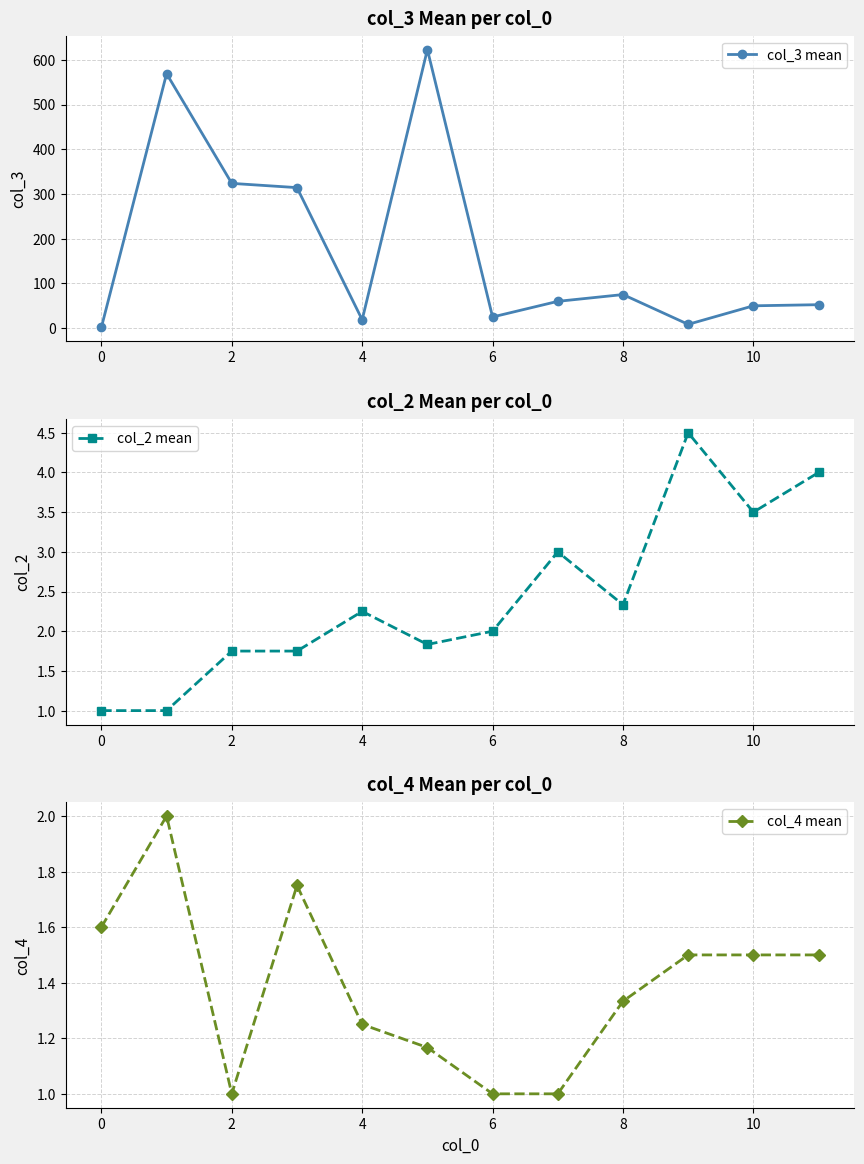

What is the difference between the maximum and minimum values in the col_4 mean series?

1.0